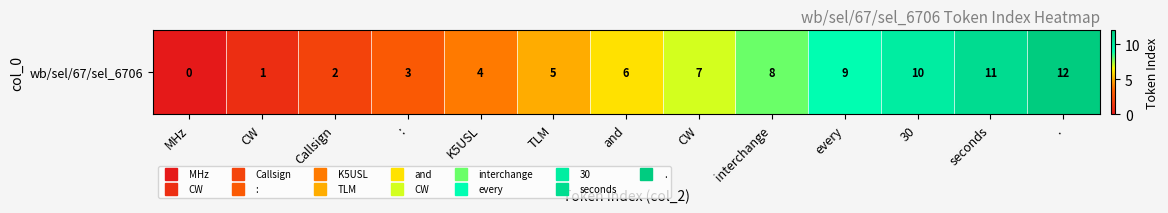

Approximately how many times larger is the value at . compared to :?

4.0